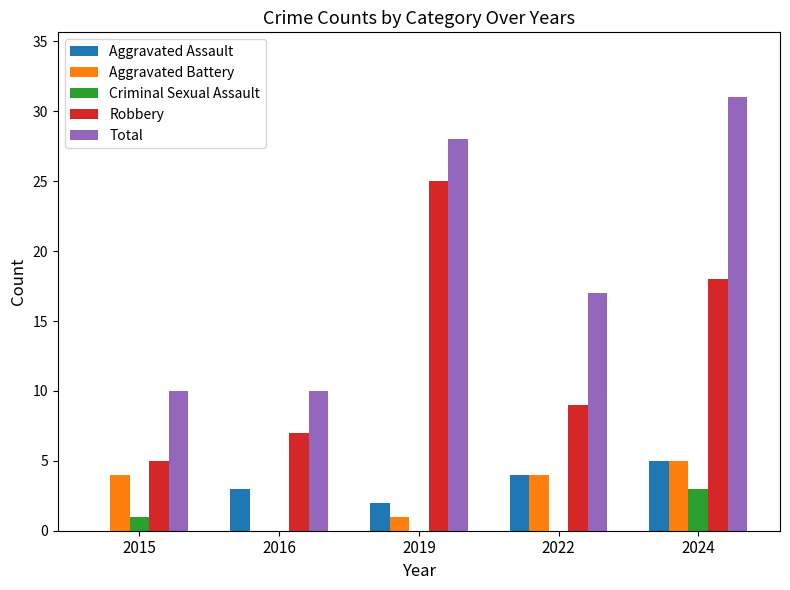

Which series changed the most between 2016 and 2022?

Total